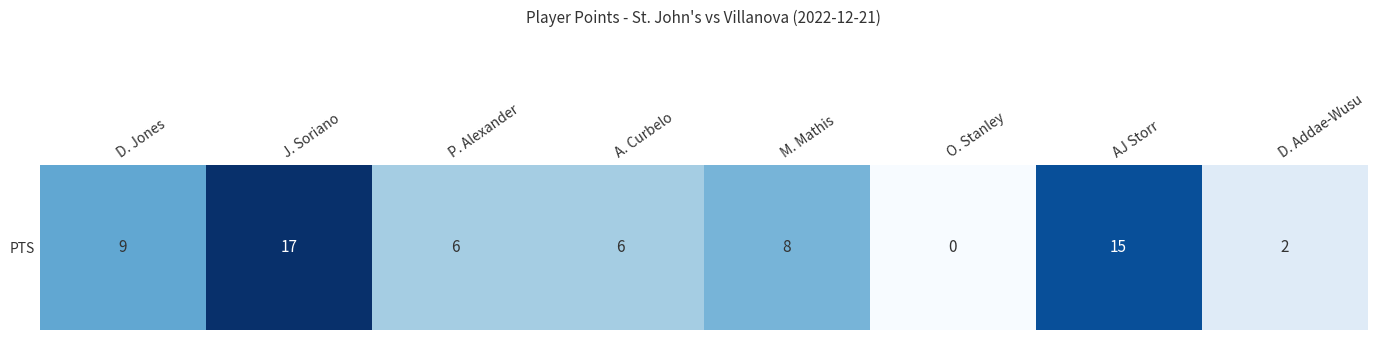

Reading left to right, what are all the values shown in this chart?

D. Jones=9	J. Soriano=17	P. Alexander=6	A. Curbelo=6	M. Mathis=8	O. Stanley=0	AJ Storr=15	D. Addae-Wusu=2